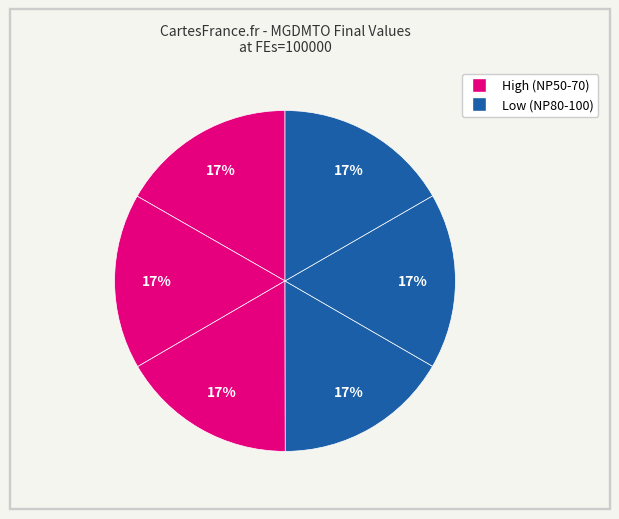

To the nearest percent, what is the average slice percentage?

17%